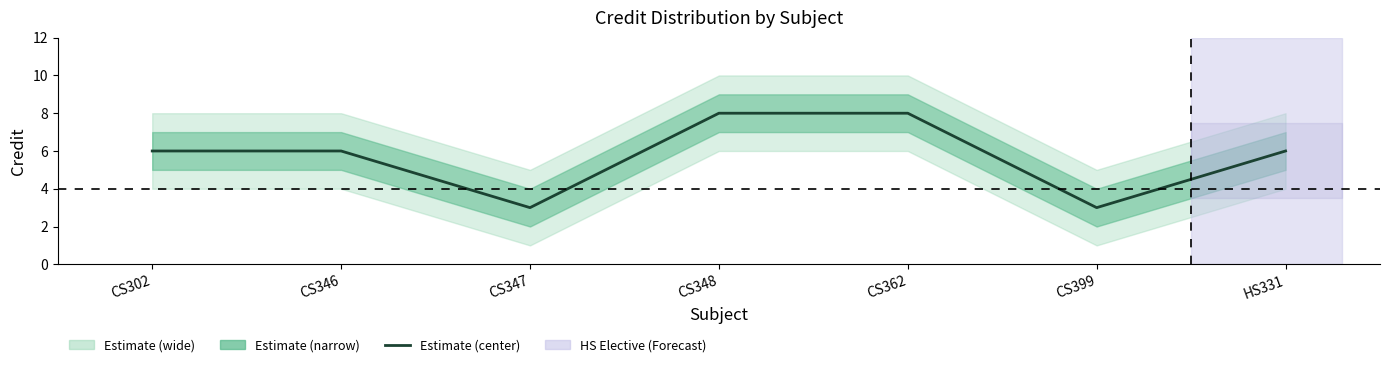

True or false: there are more than 2 points higher than both neighbors.

False